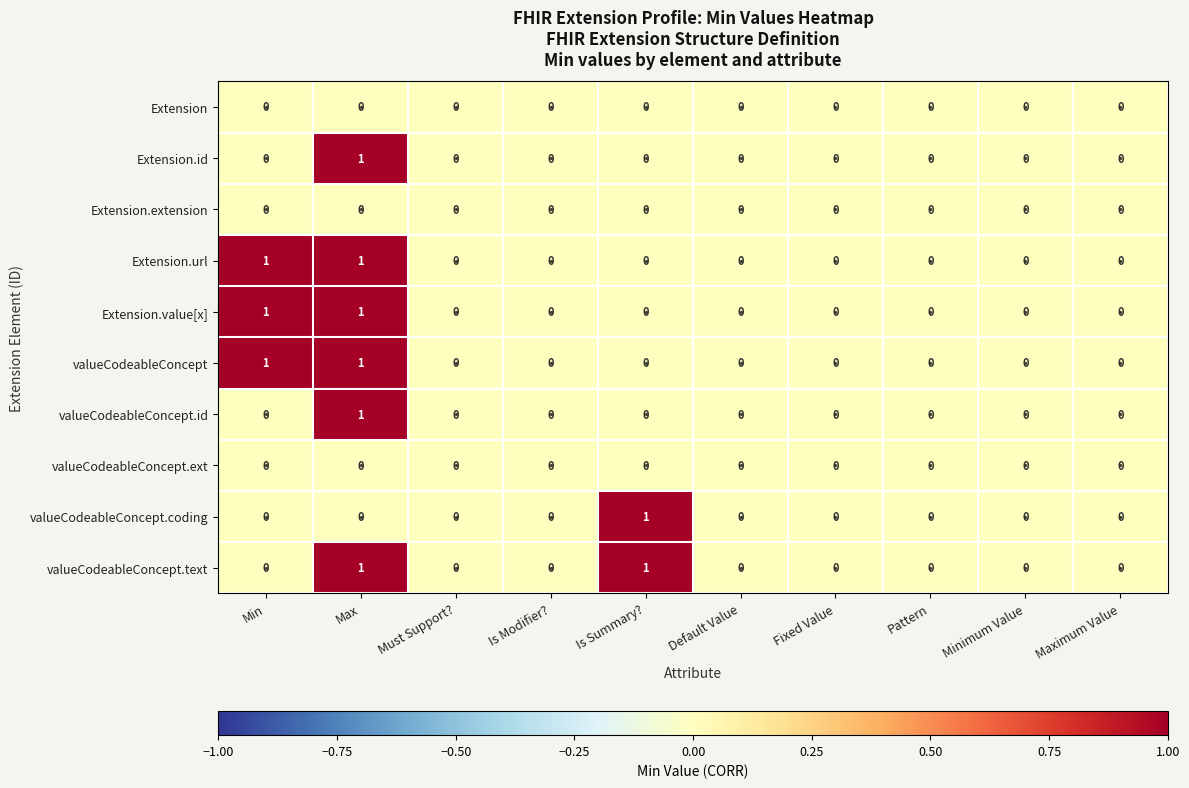

What is the total value across all series at Min?

3